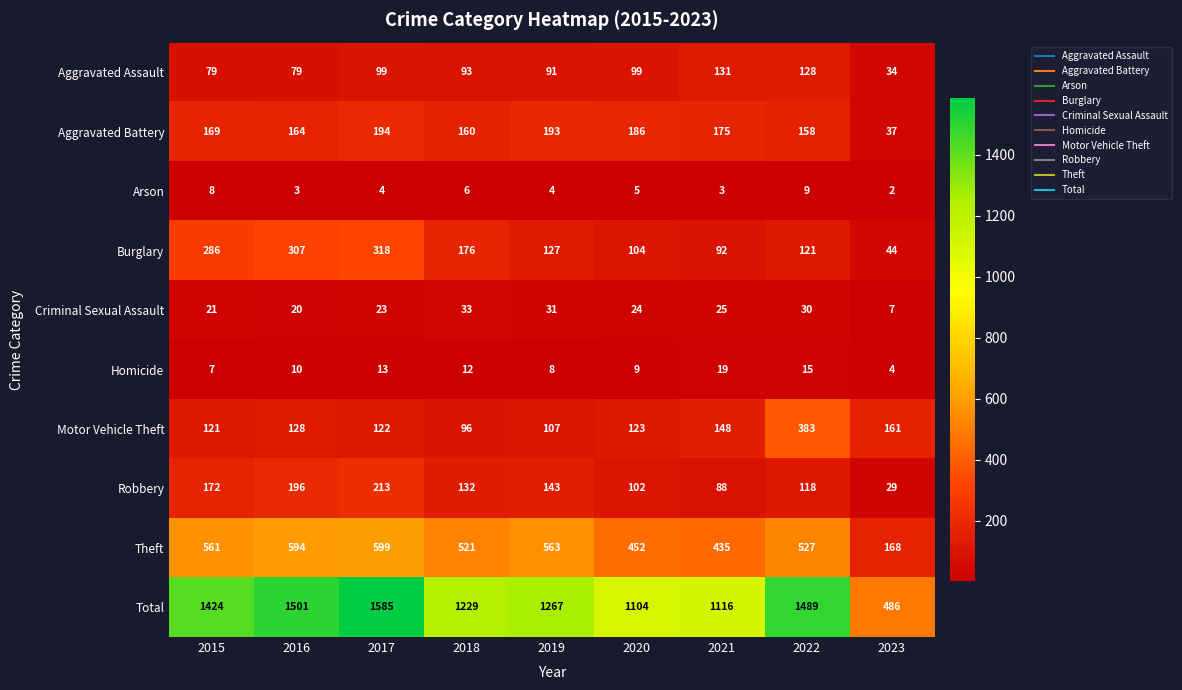

Rank the series at 2018 from highest to lowest value.

Total, Theft, Burglary, Aggravated Battery, Robbery, Motor Vehicle Theft, Aggravated Assault, Criminal Sexual Assault, Homicide, Arson